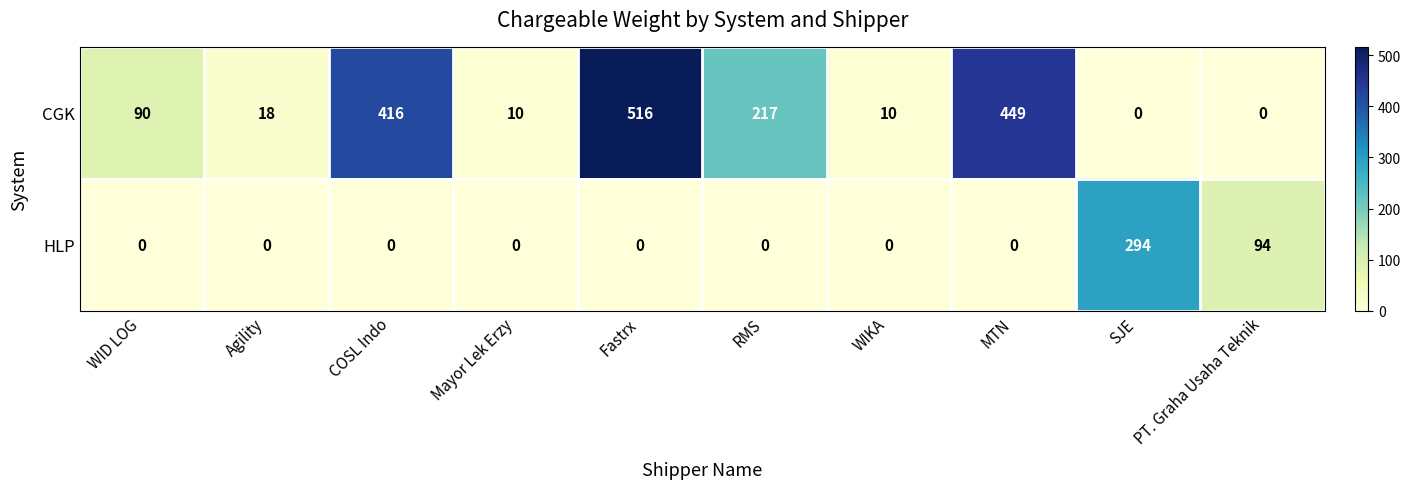

How many positive values does the HLP series have?

2